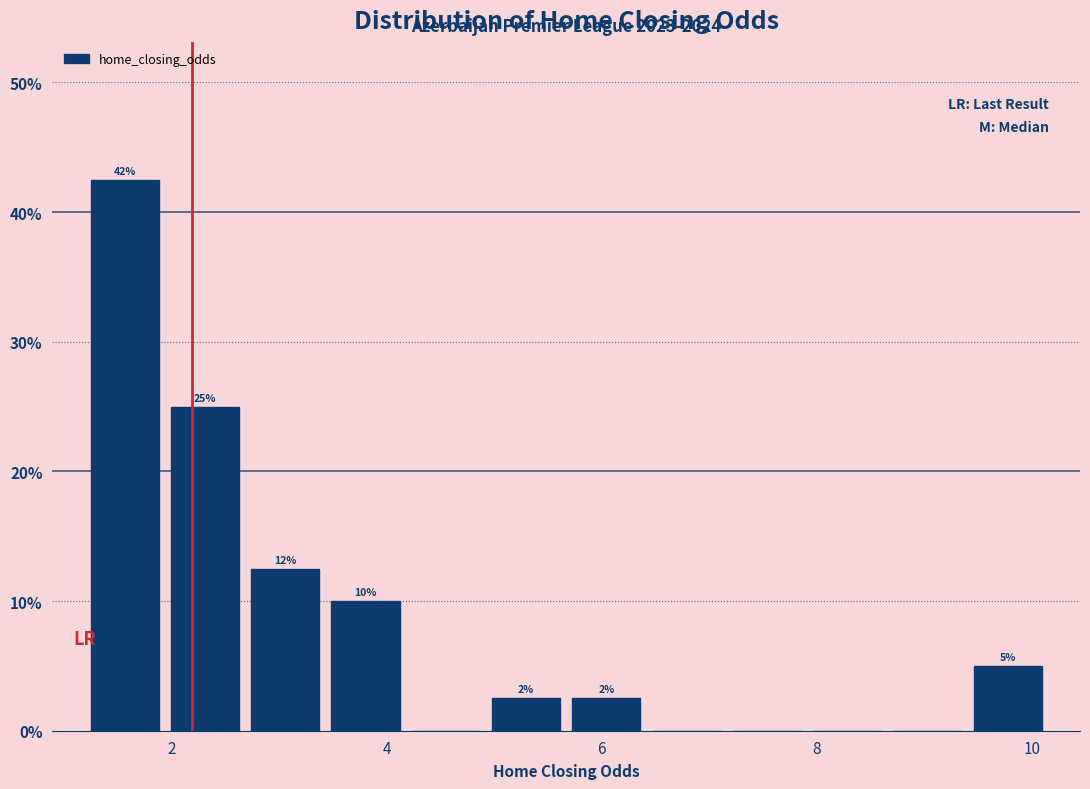

Read against the x-axis, roughly where is the centre of the tallest bar?

1.6